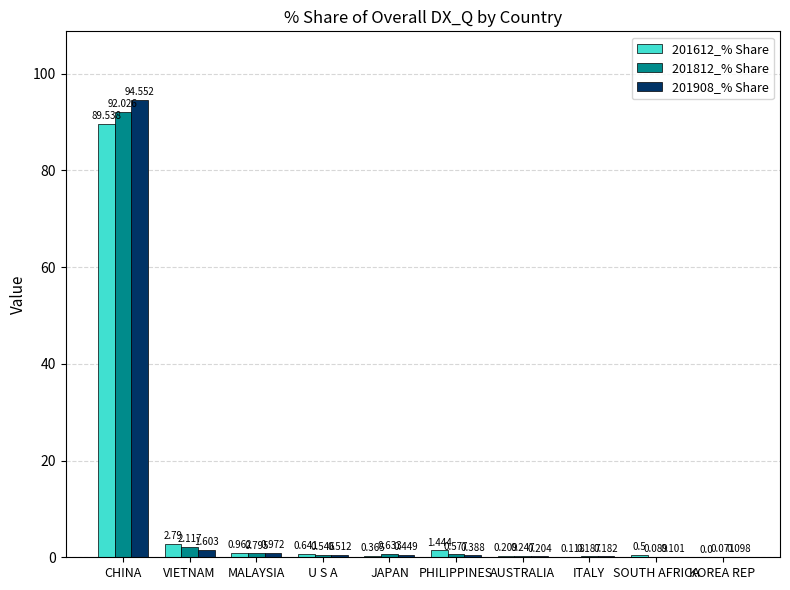

Which series changed the most between MALAYSIA and ITALY?

201612_% Share